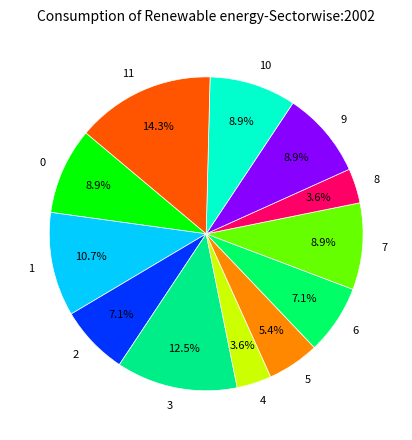

Approximately how many times larger is the value at 8 compared to 4?

1.0